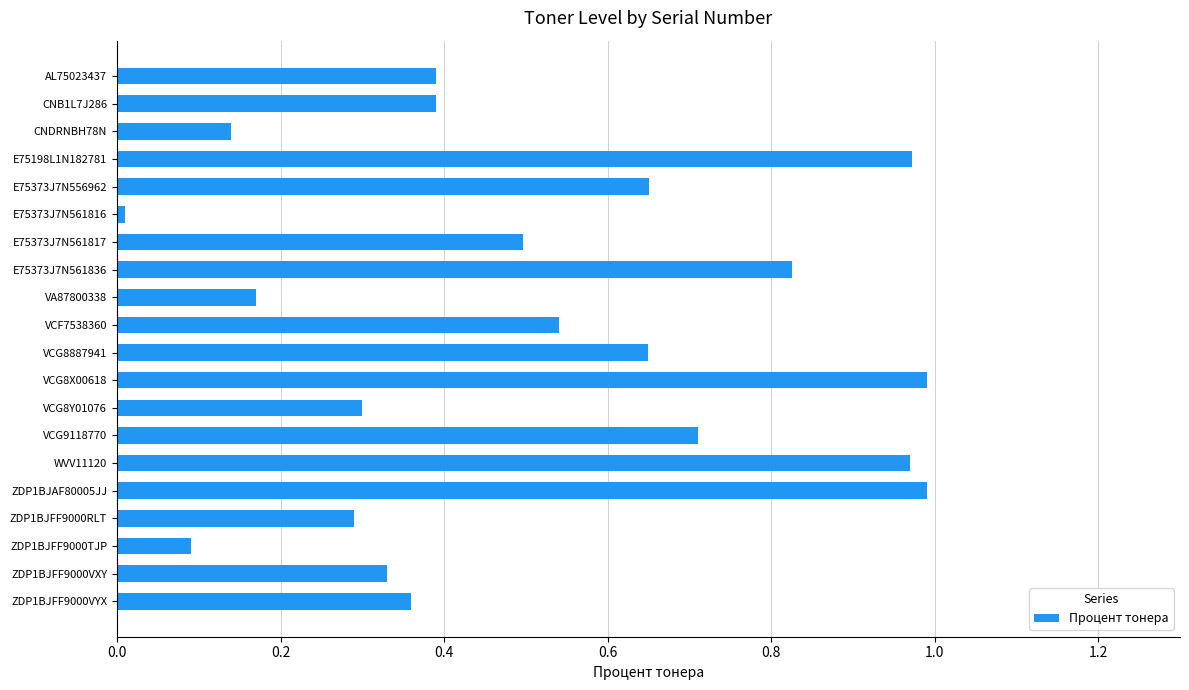

What is the label of the 14th bar from the bottom?

E75373J7N561817